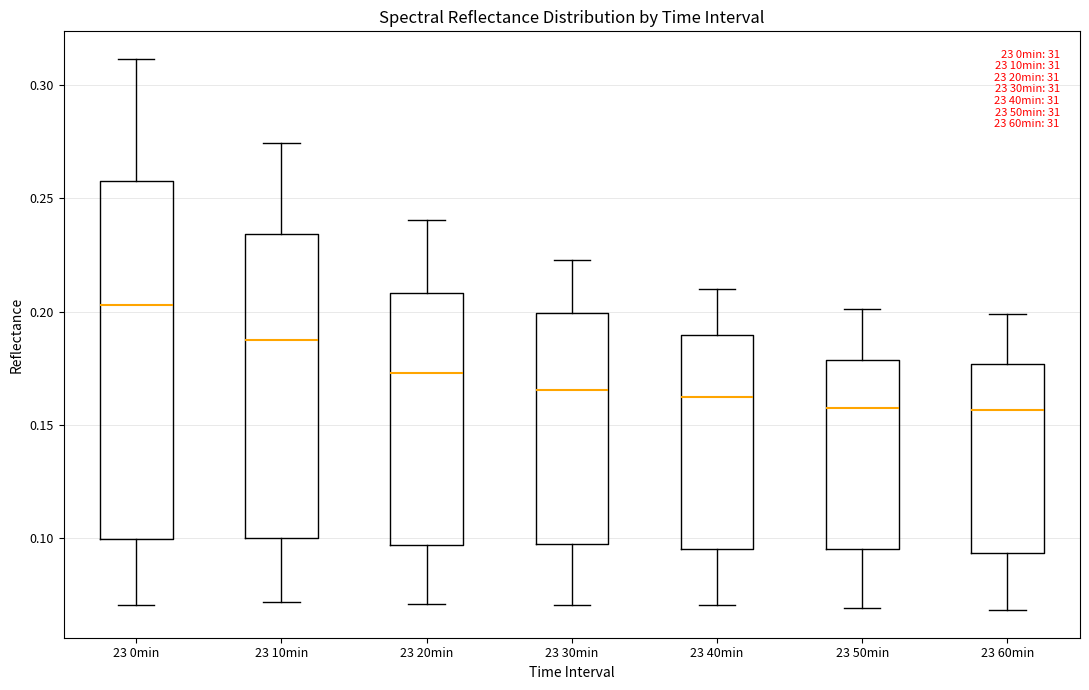

Reading left to right, transcribe this box plot: for each box, give where its median line is, the range the box spans, and where its two whiskers end, as read against the y-axis. The values are not printed on the chart, so give them approximately, as read against the axis.

23 0min: median 0.205, box 0.100 to 0.260, whiskers 0.070 to 0.310
23 10min: median 0.190, box 0.100 to 0.235, whiskers 0.070 to 0.275
23 20min: median 0.175, box 0.095 to 0.210, whiskers 0.070 to 0.240
23 30min: median 0.165, box 0.100 to 0.200, whiskers 0.070 to 0.225
23 40min: median 0.160, box 0.095 to 0.190, whiskers 0.070 to 0.210
23 50min: median 0.160, box 0.095 to 0.180, whiskers 0.070 to 0.200
23 60min: median 0.155, box 0.095 to 0.175, whiskers 0.070 to 0.200